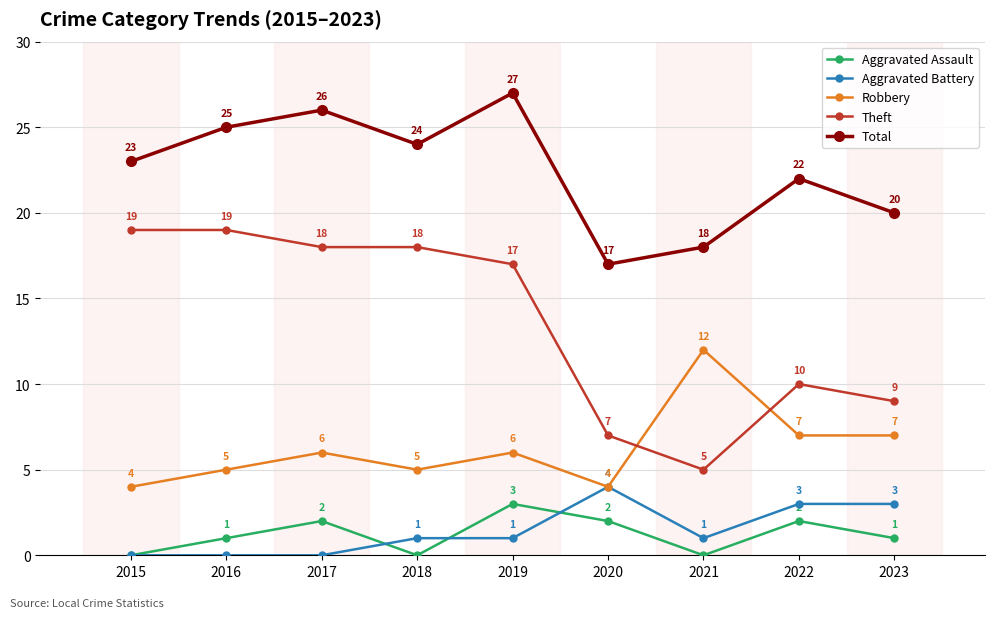

Rank the series by their maximum value, from lowest to highest.

Aggravated Assault, Aggravated Battery, Robbery, Theft, Total